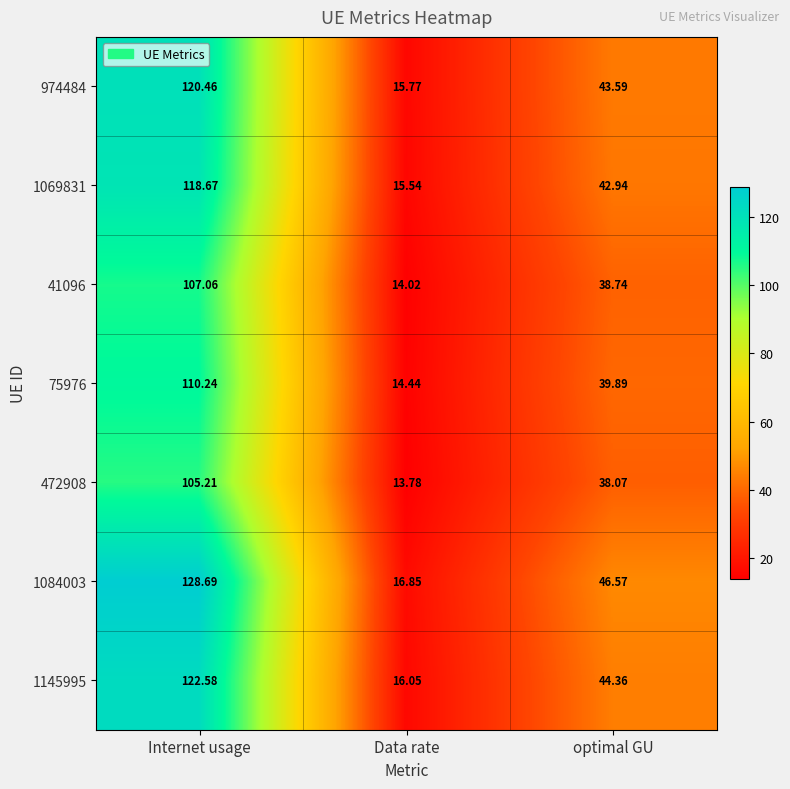

List the labels in order of 75976 value, largest first.

Internet usage, optimal GU, Data rate